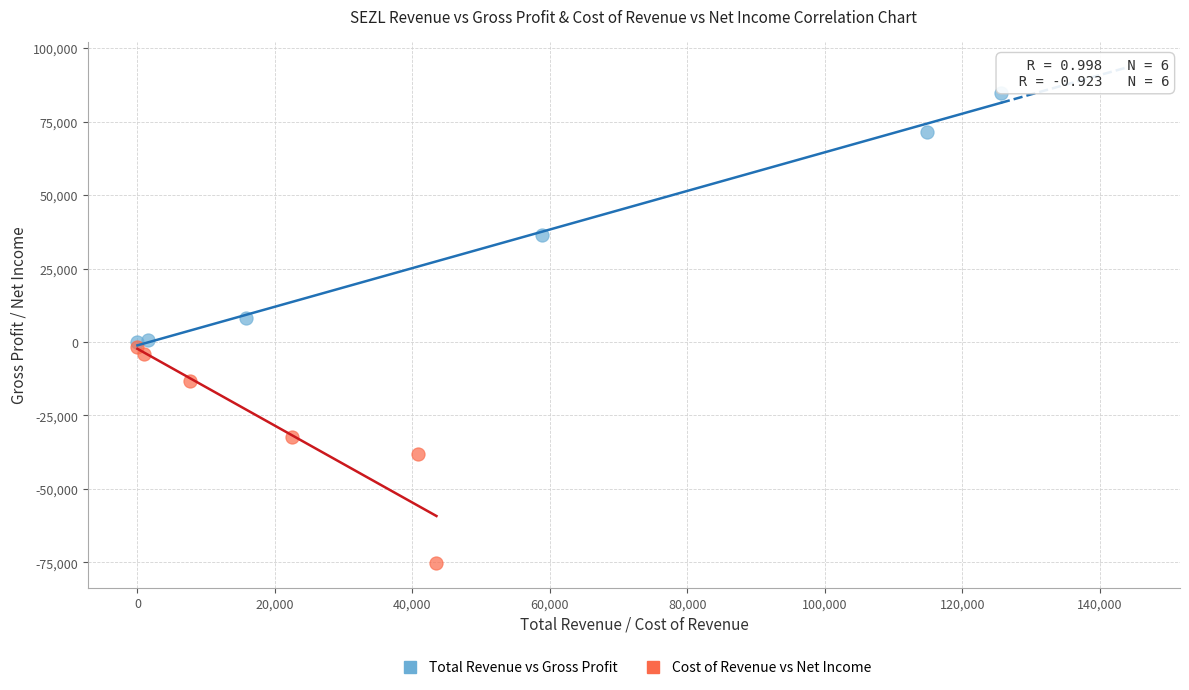

Which series contains the lowest Y value?

Cost of Revenue vs Net Income